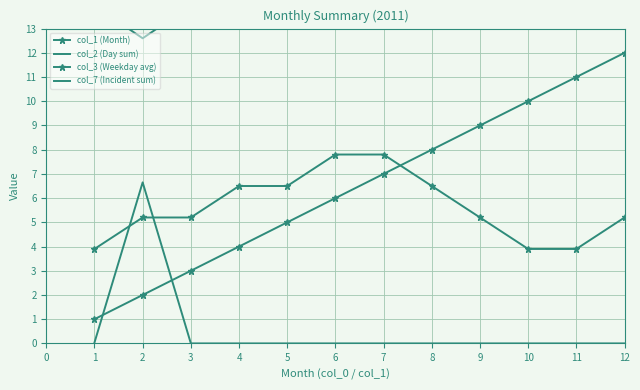

At which category does col_2 (Day sum) reach its first local peak?

3